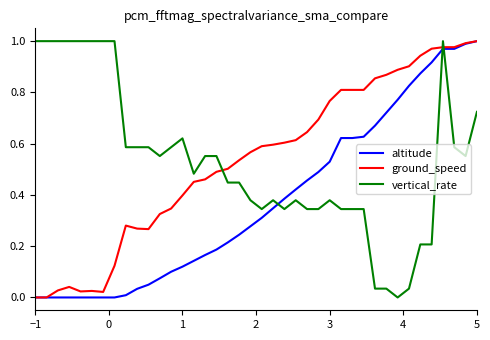

How many times do vertical_rate and altitude cross each other?

3